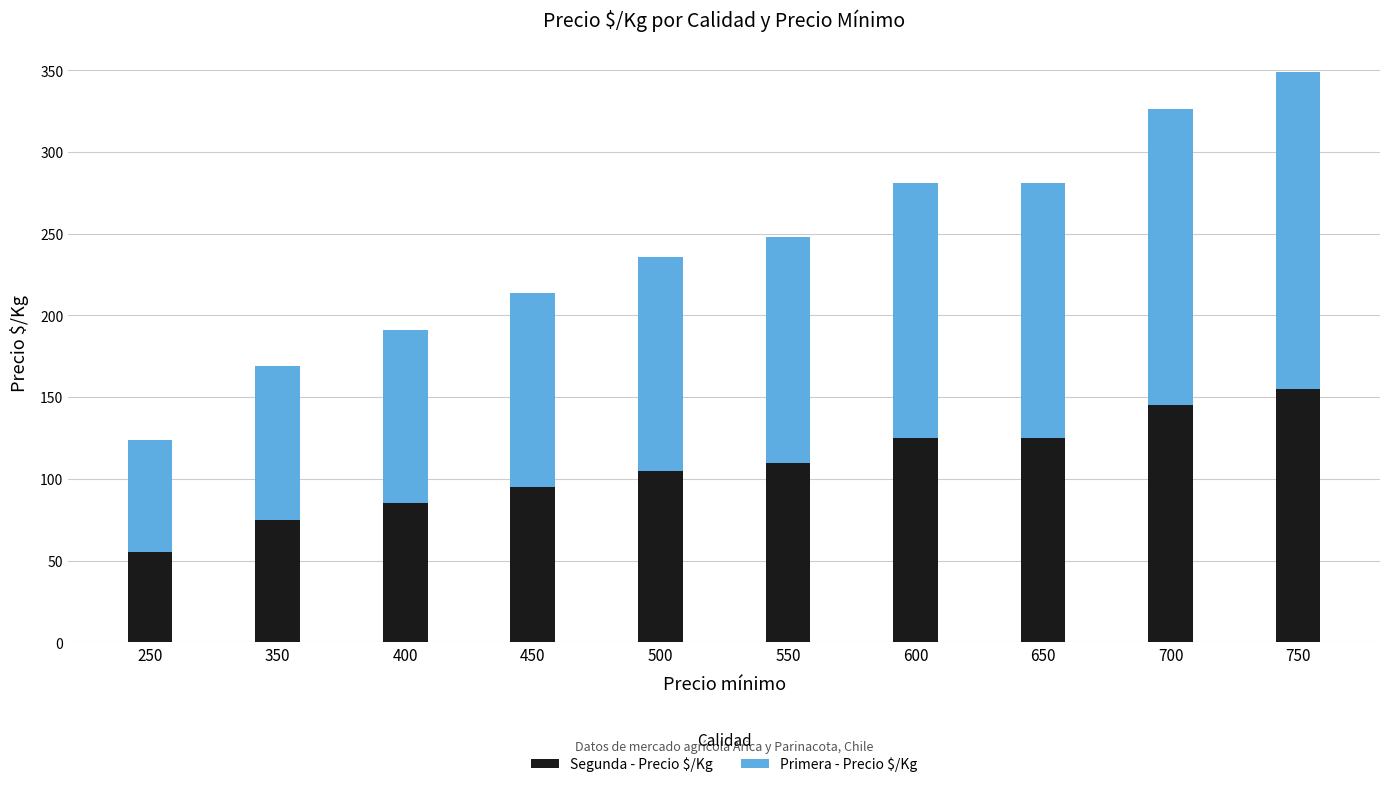

What is the difference between the second highest and second lowest values in the Segunda - Precio $/Kg series?

70